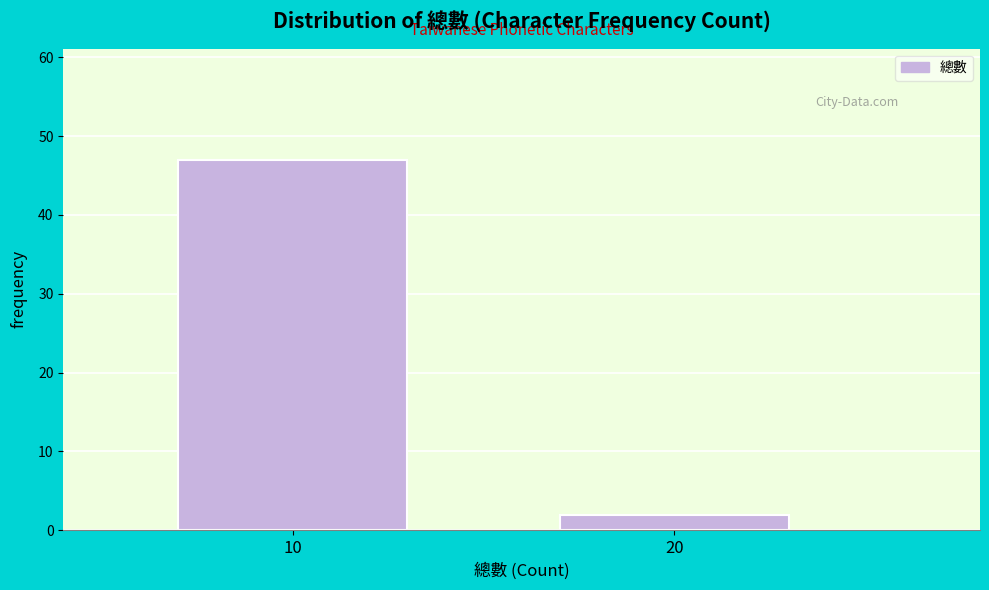

Reading left to right, transcribe all the data shown in this chart.

47	2